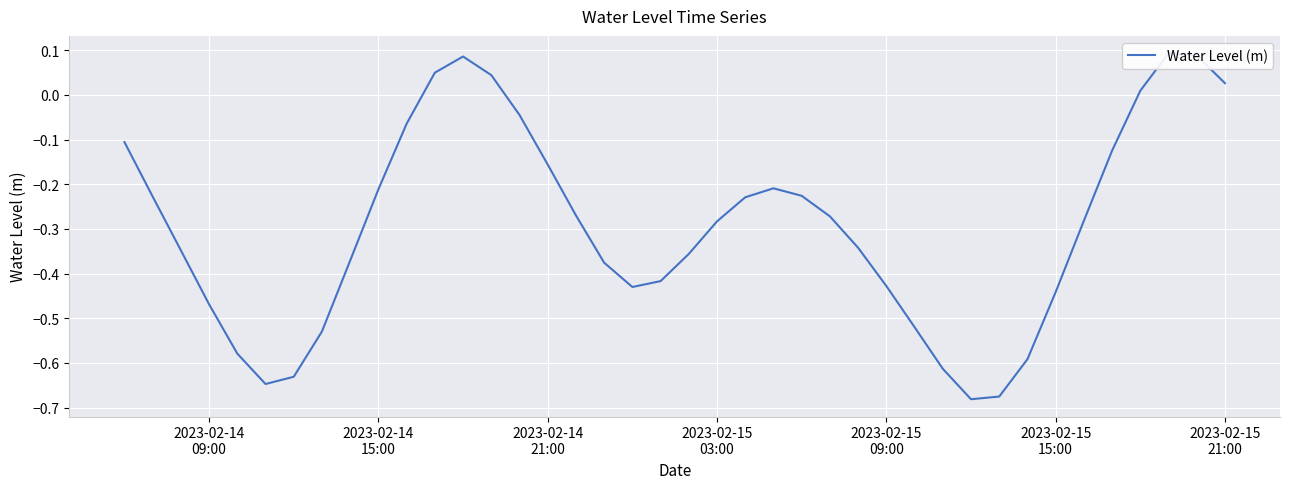

How many data points are less than 0?

33